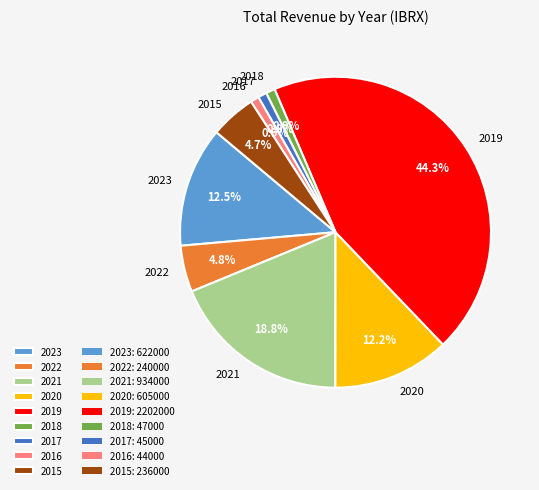

Is the sum of 2015 and 2023 greater than half?

No